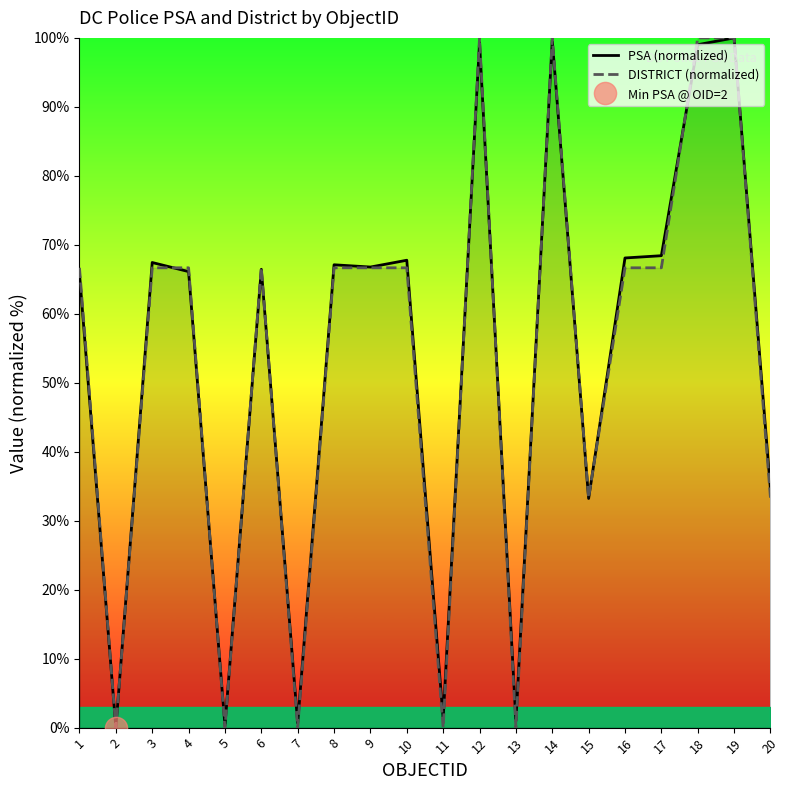

List the series in order of their overall mean, highest first.

PSA (normalized), DISTRICT (normalized)